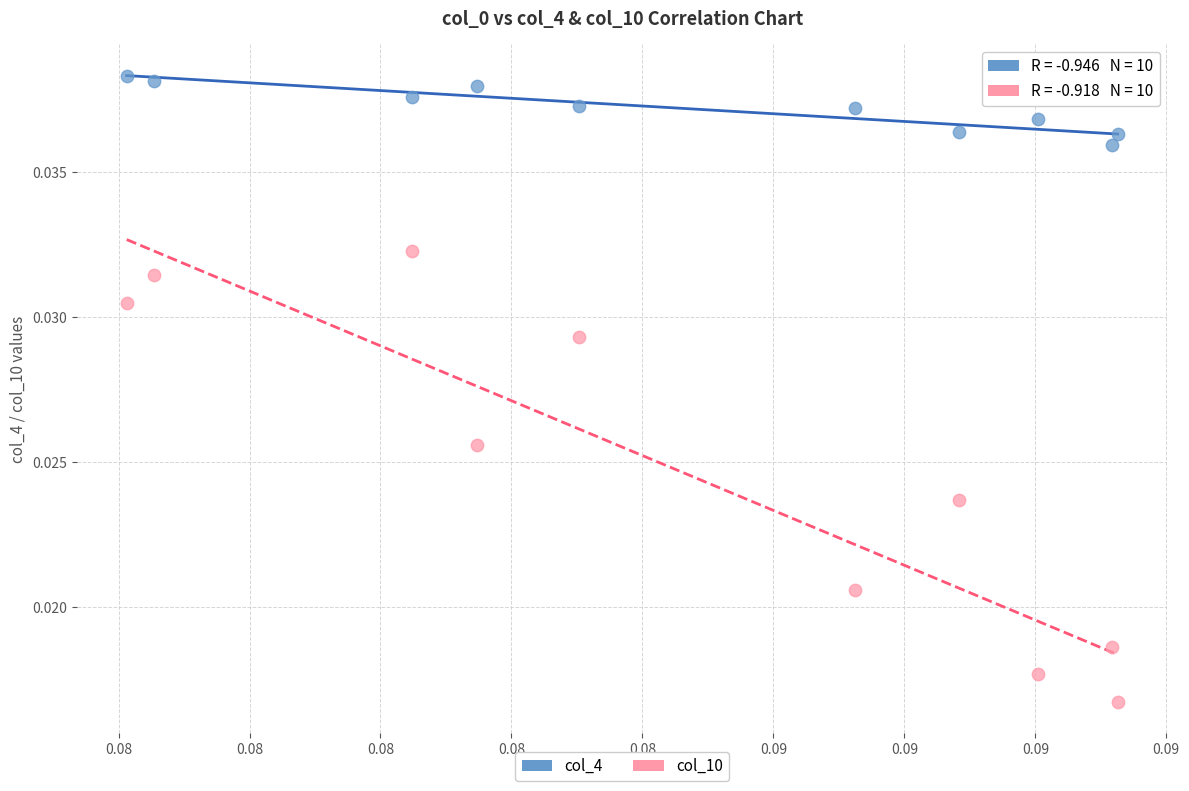

Which series reaches the maximum Y coordinate?

col_4